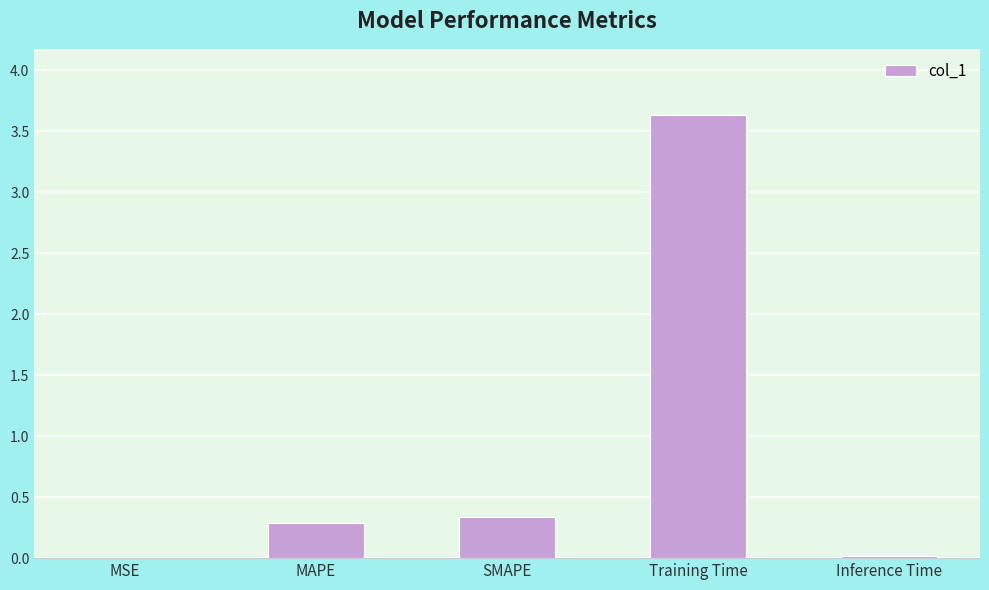

True or false: the data shows 0.3 at SMAPE.

True